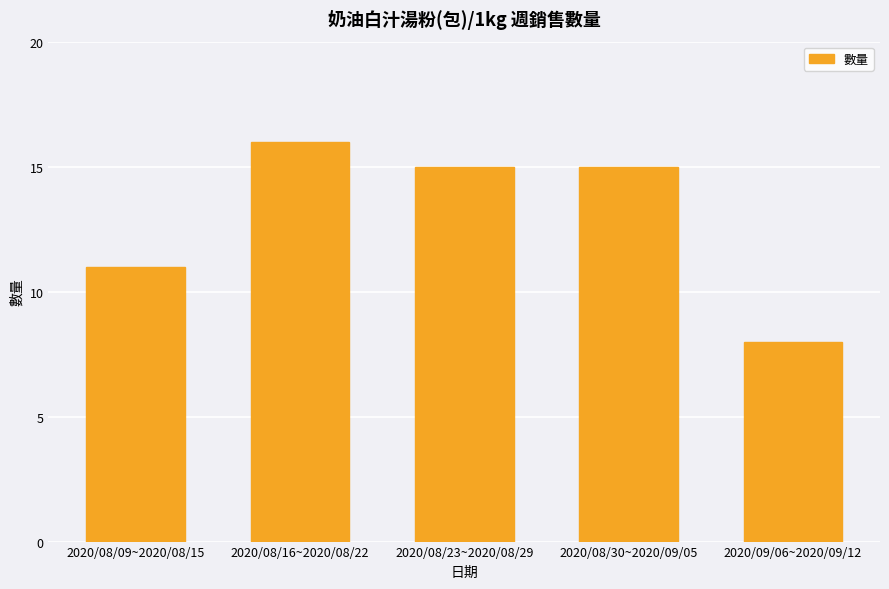

How many bars are there in total?

5